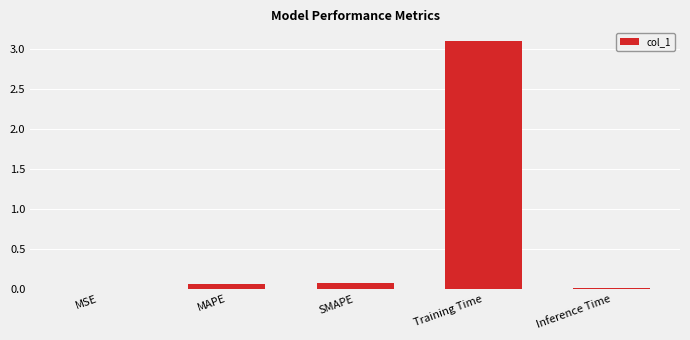

True or false: the data shows 3.1 at Training Time.

True